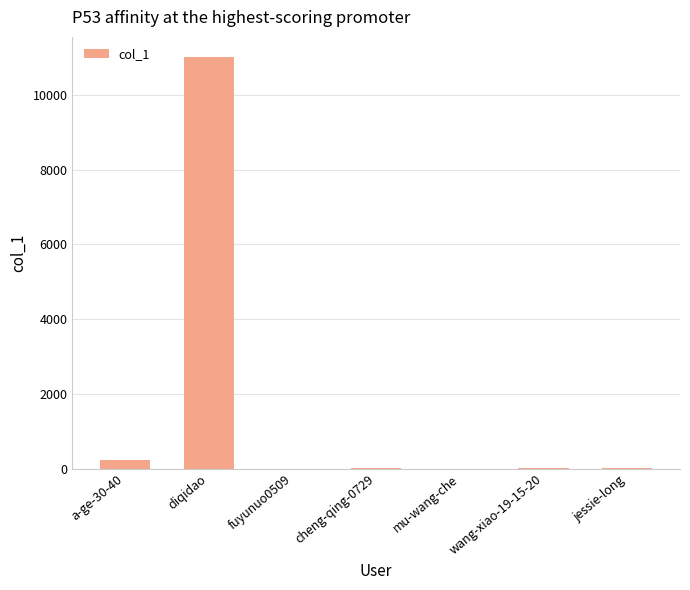

What is the ratio of the value at wang-xiao-19-15-20 to the value at cheng-qing-0729?

1.5